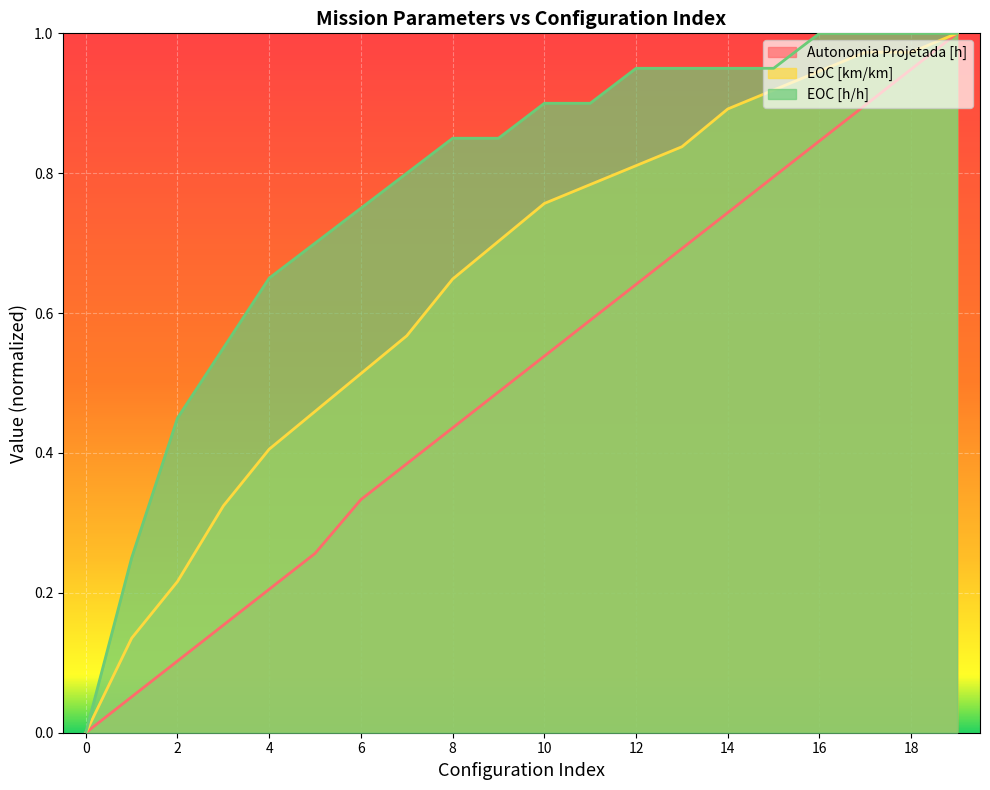

Reading left to right, list all the values displayed in this chart.

Autonomia Projetada [h]: 0=0.0	1=0.1	2=0.1	3=0.2	4=0.2	5=0.3	6=0.3	7=0.4	8=0.4	9=0.5	10=0.5	11=0.6	12=0.6	13=0.7	14=0.7	15=0.8	16=0.8	17=0.9	18=0.9	19=1.0
EOC [km/km]: 0=0.0	1=0.1	2=0.2	3=0.3	4=0.4	5=0.5	6=0.5	7=0.6	8=0.6	9=0.7	10=0.8	11=0.8	12=0.8	13=0.8	14=0.9	15=0.9	16=0.9	17=1.0	18=1.0	19=1.0
EOC [h/h]: 0=0.0	1=0.2	2=0.4	3=0.5	4=0.6	5=0.7	6=0.7	7=0.8	8=0.8	9=0.8	10=0.9	11=0.9	12=0.9	13=0.9	14=0.9	15=0.9	16=1.0	17=1.0	18=1.0	19=1.0